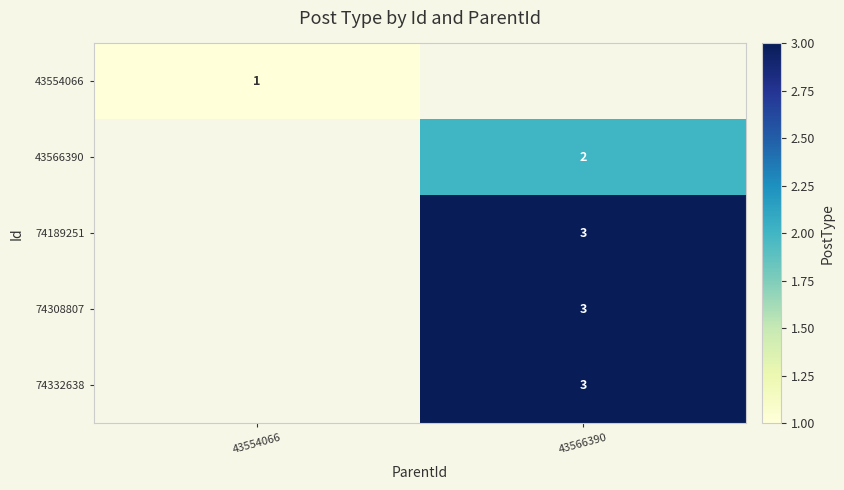

The 74189251 series shows 1 at 43566390. True or false?

False